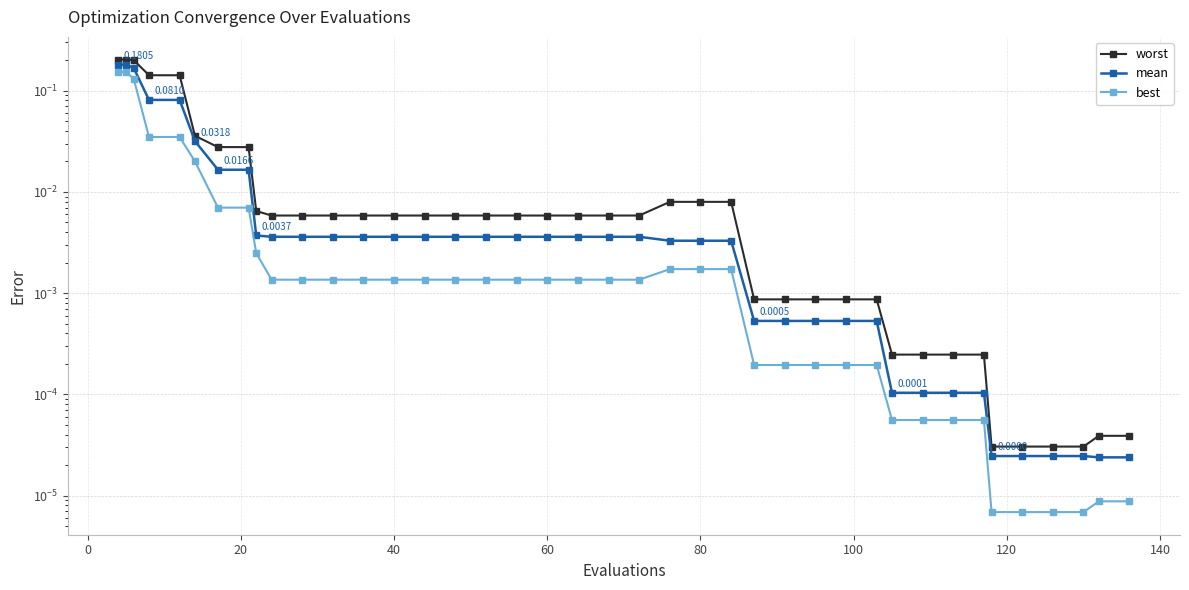

Rank the series by their average value, from lowest to highest.

best, mean, worst